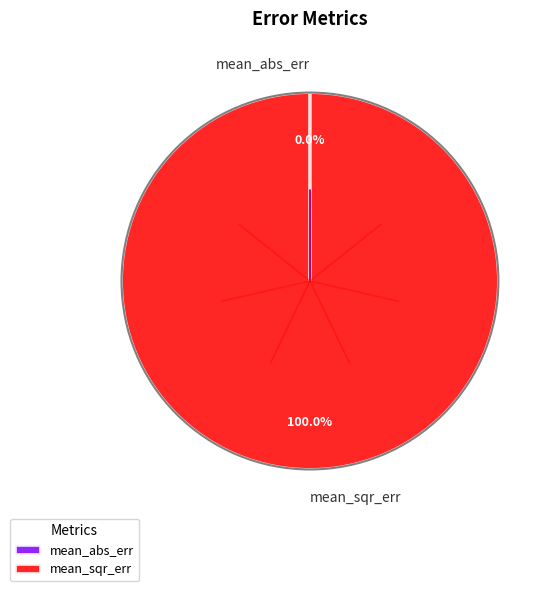

To the nearest percent, what percentage of the pie is mean_sqr_err?

100%